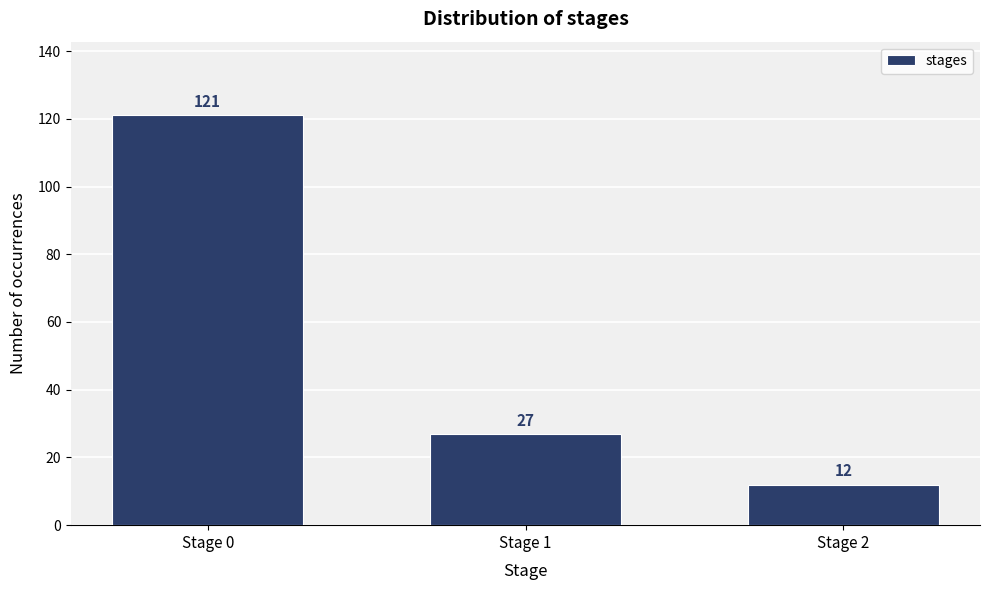

Reading left to right, extract all data points from this chart.

Stage 0=121	Stage 1=27	Stage 2=12